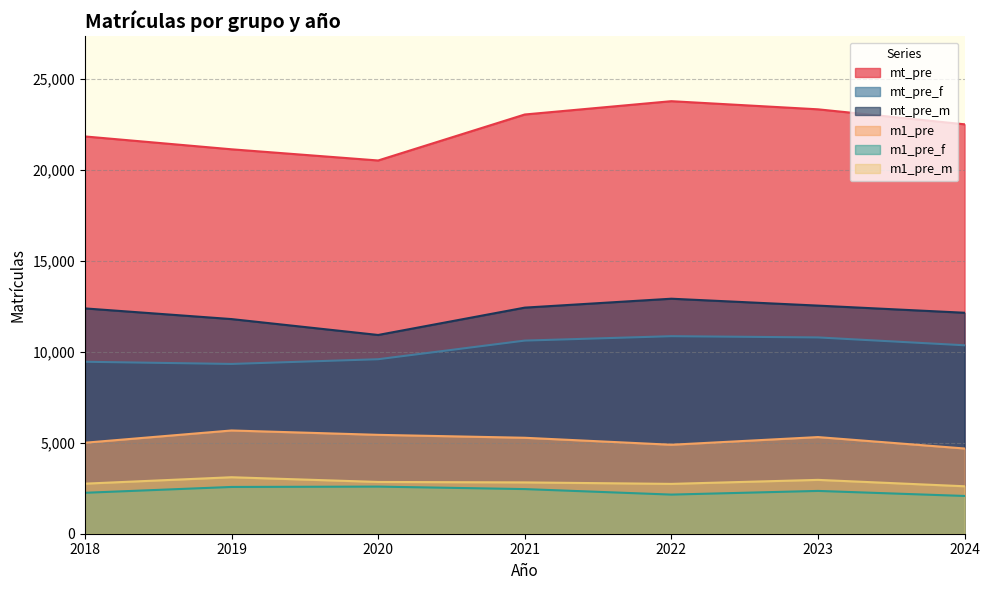

True or false: m1_pre_m and mt_pre cross at least once.

False